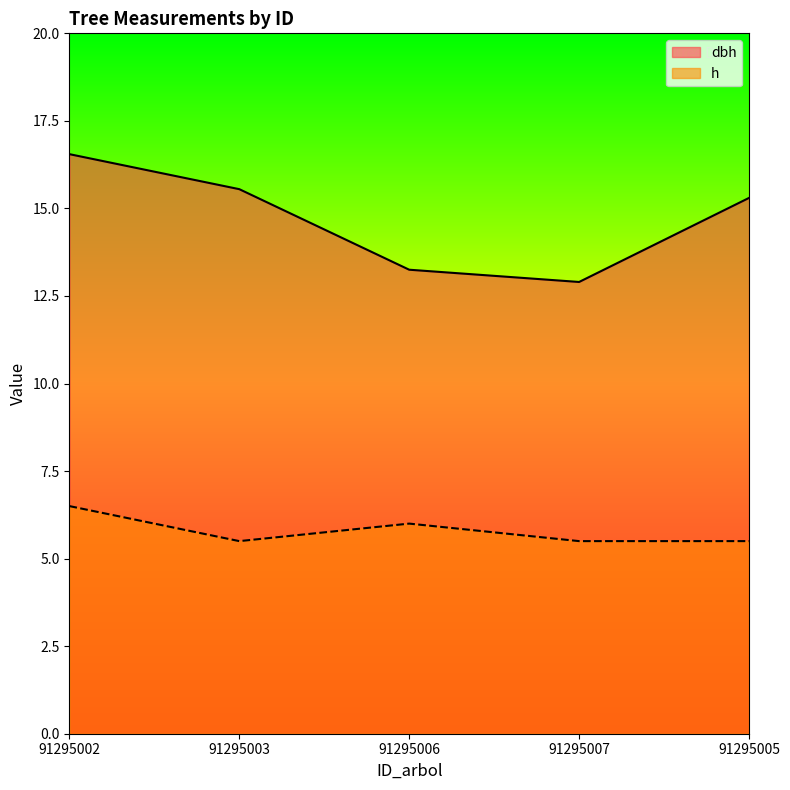

In h, how many points are lower than both neighbors (excluding endpoints)?

1